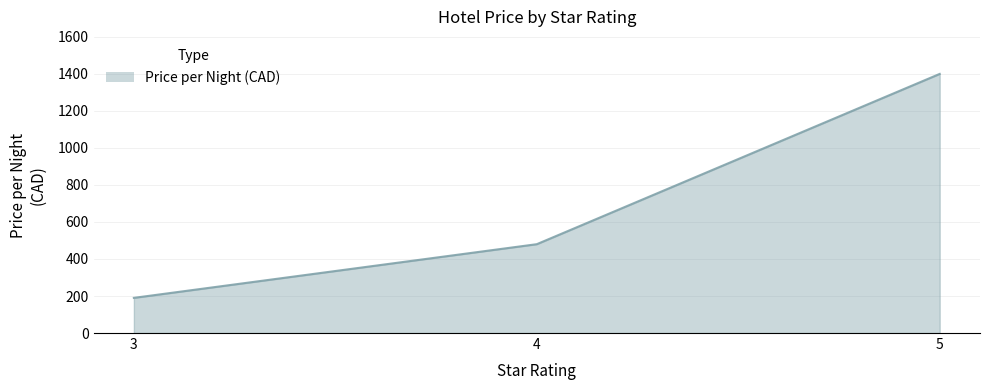

What is the difference between the values at 4 and 3?

290